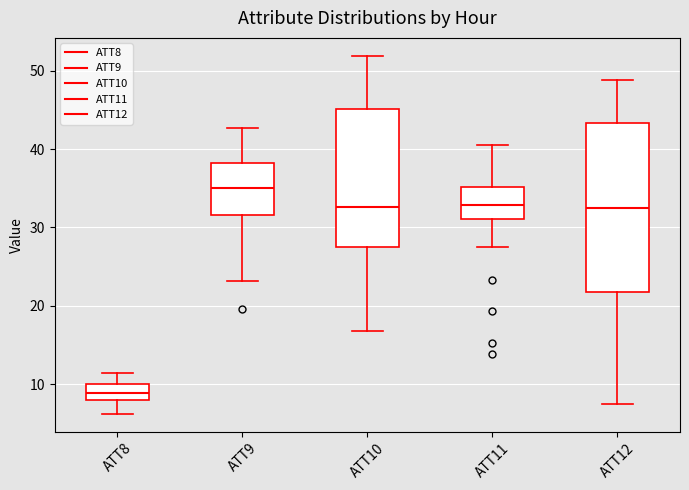

Which box's median line is the highest?

ATT9